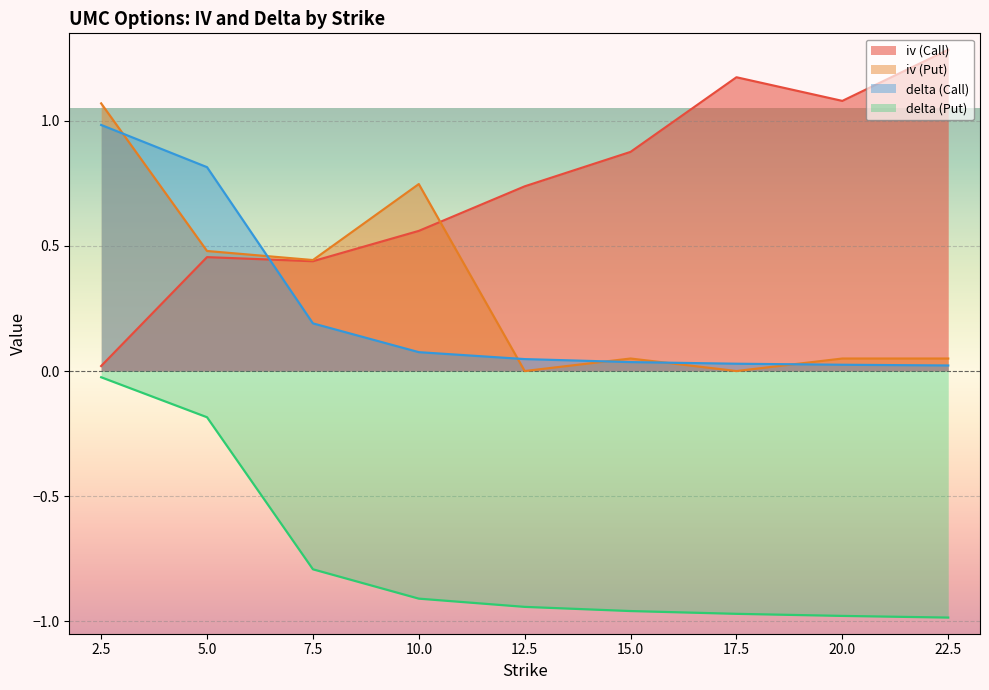

Which series has the largest range (max minus min)?

iv (Call)